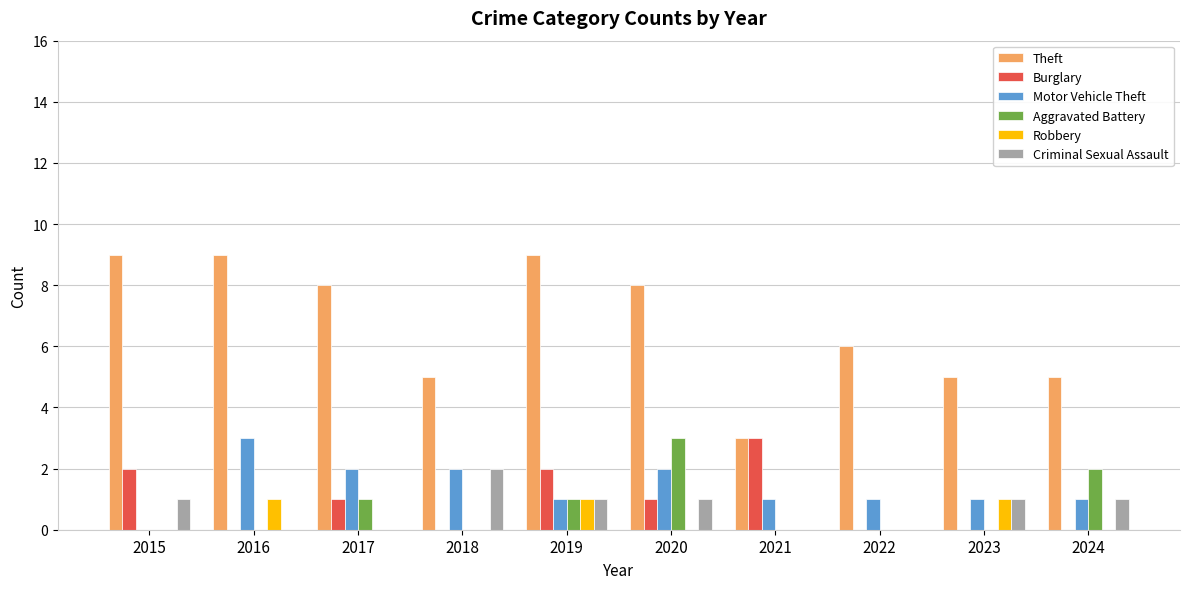

The Theft series shows 5 at 2017. True or false?

False